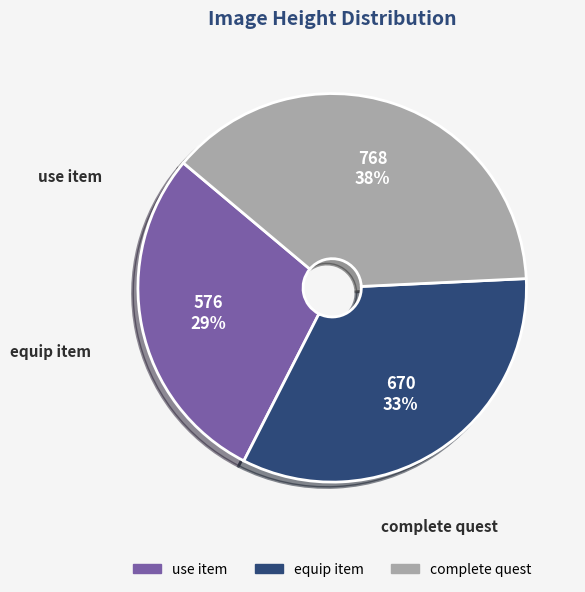

Which slice is the smallest?

use item